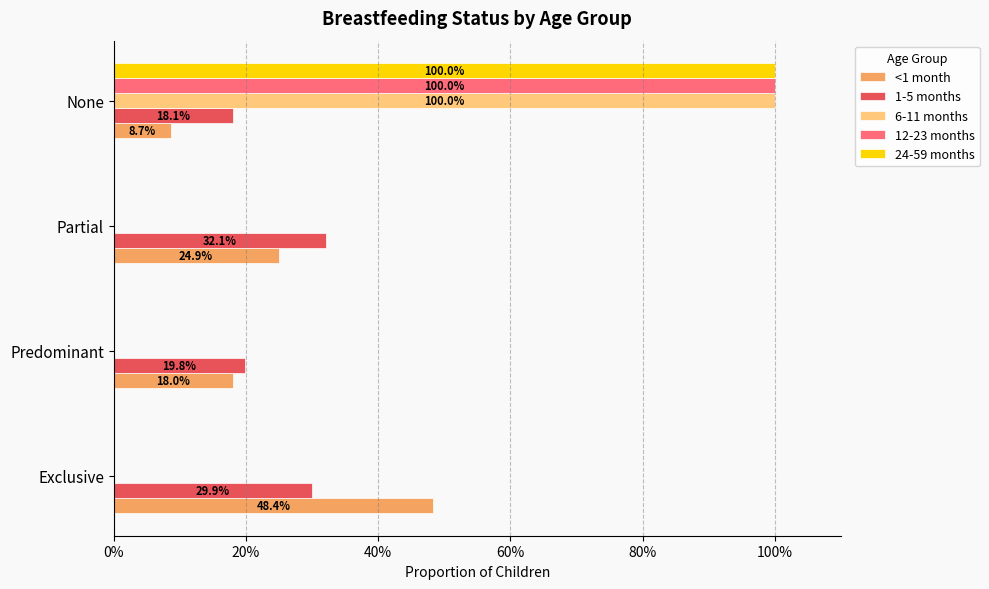

What are all the series names shown in the legend?

<1 month, 1-5 months, 6-11 months, 12-23 months, 24-59 months